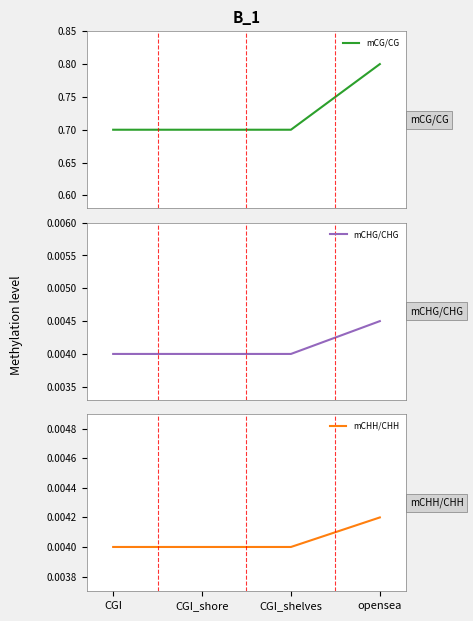

Which series changed the most between CGI_shore and opensea?

mCG/CG